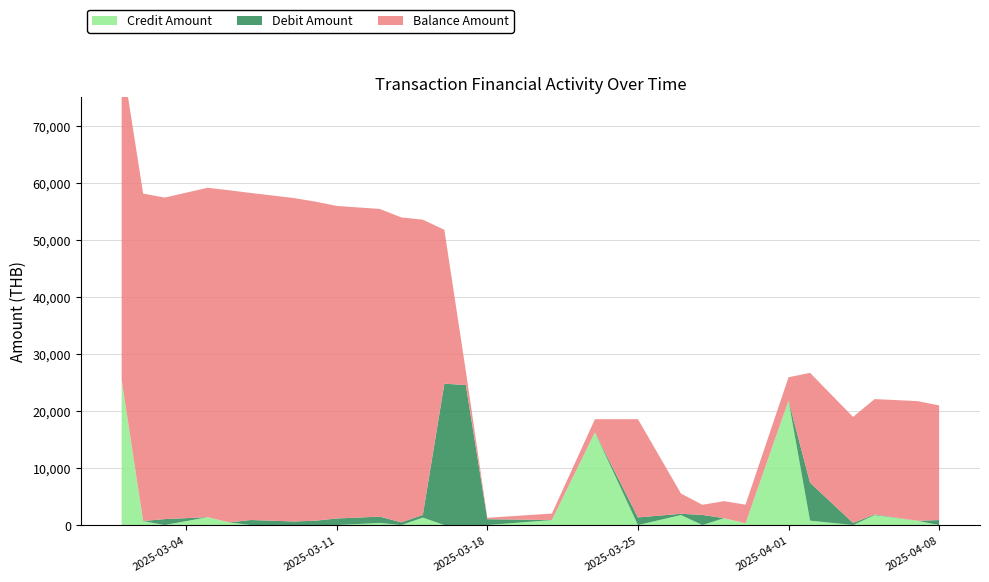

Reading right to left, transcribe all the data shown in this chart.

Credit Amount: 0.0	751.4	1751.3	0.0	777.1	21815.7	296.6	1208.1	0.0	1758.7	0.0	16280.7	879.2	0.0	0.0	0.0	1302.0	0.0	365.0	0.0	0.0	0.0	0.0	470.9	1382.1	0.0	707.0	25431.6
Debit Amount: 877.1	0.0	105.8	376.1	6649.3	0.0	0.0	0.0	1773.4	218.5	1335.7	0.0	0.0	1026.1	24552.8	24795.6	479.3	473.2	1115.3	1155.4	759.0	630.5	885.0	0.0	0.0	1042.4	0.0	0.0
Balance Amount: 20108.5	20985.5	20234.2	18588.7	19268.4	4102.1	3284.1	2987.5	1779.4	3552.8	17232.1	2287.1	1131.7	252.5	2427.9	26980.7	51776.2	53481.5	53954.7	54808.8	55964.2	56723.2	57353.6	58238.6	57767.7	56385.5	57427.9	56720.8